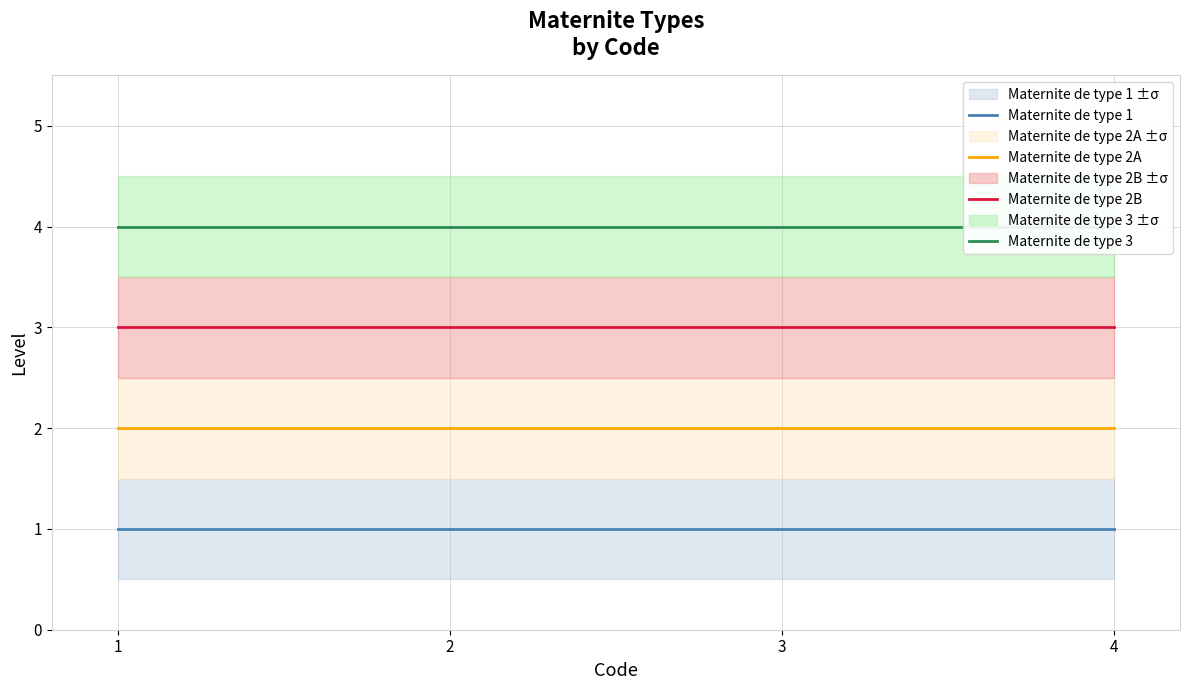

Which series has the widest spread of values?

Maternite de type 1